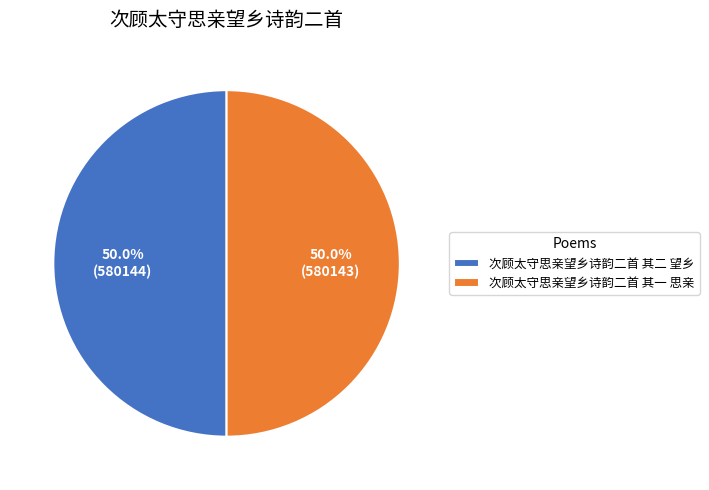

The 次顾太守思亲望乡诗韵二首 其二 望乡 slice represents 50% of the pie. True or false?

True